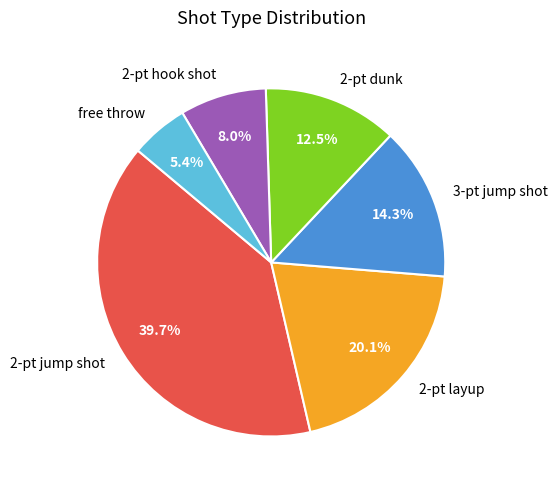

What portion of the pie excludes 2-pt dunk?

87.5%